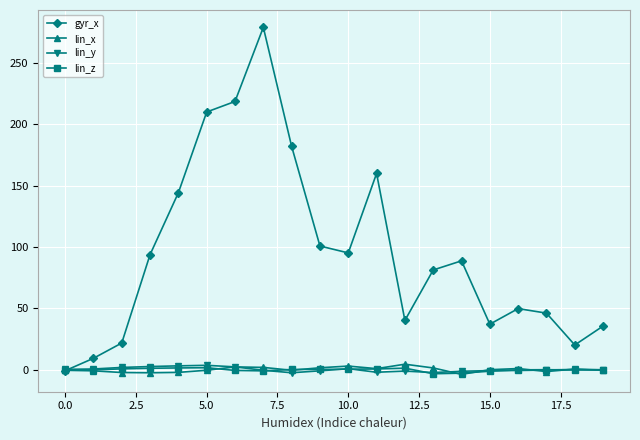

What is the maximum value shown in the chart?

278.8